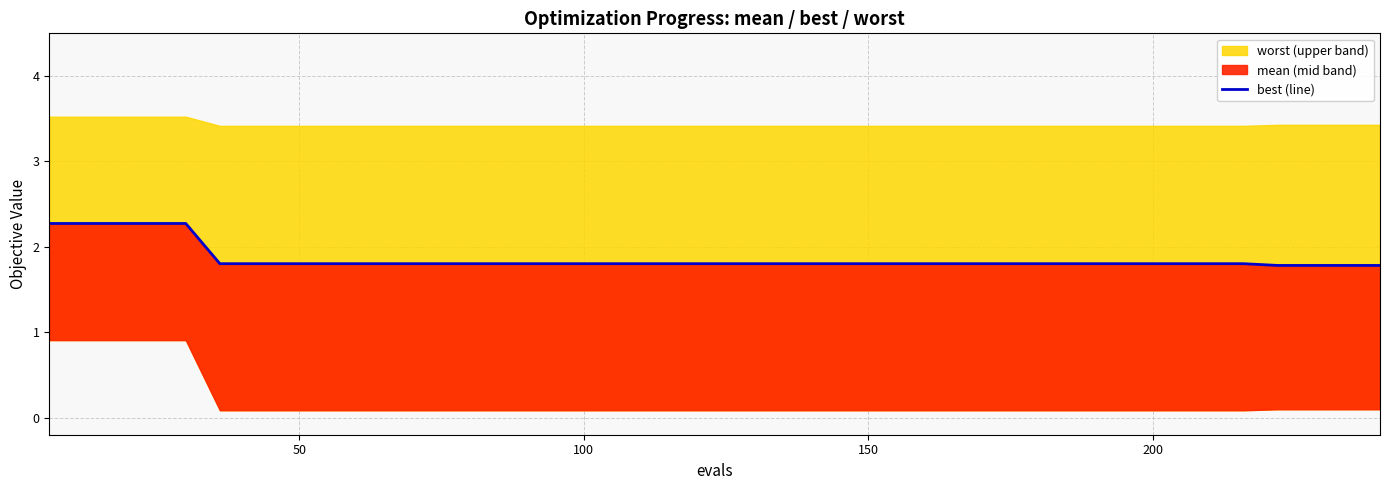

What is the difference between the maximum and minimum values?

0.5